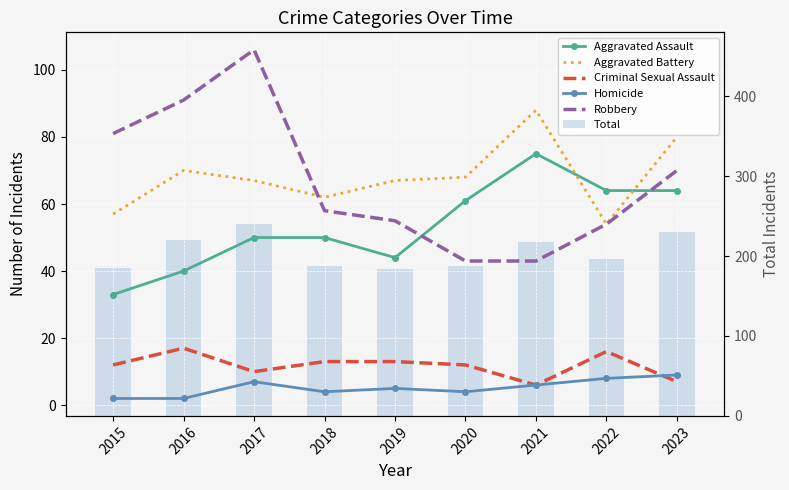

What is the difference between the highest and lowest values at 2016?

218